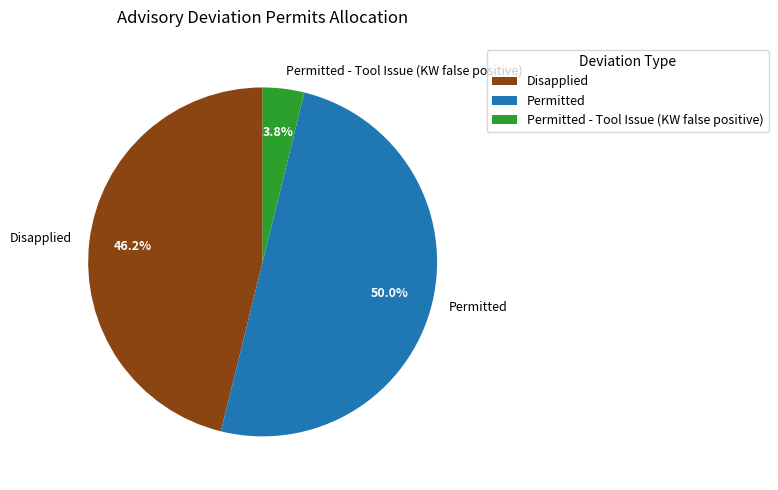

Which has a higher value, Permitted or Disapplied?

Permitted